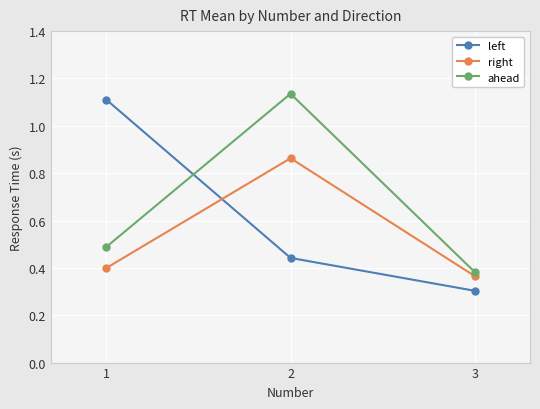

Which category has the lowest value in the left series?

3